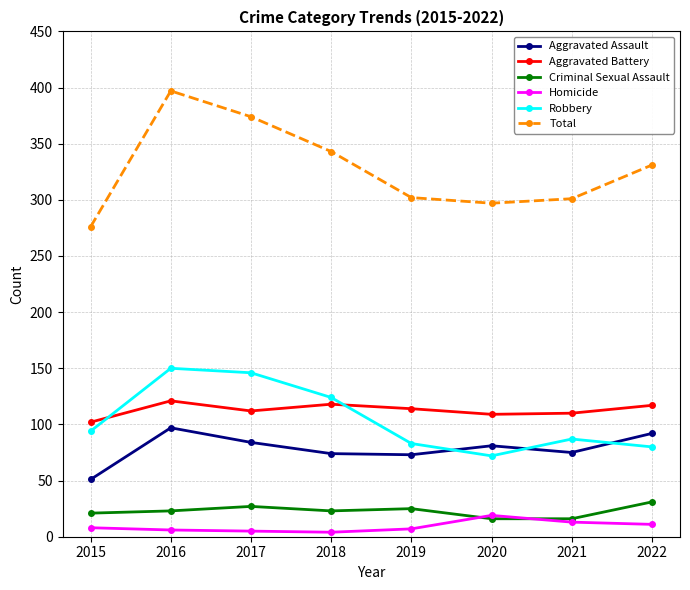

What are all the series names shown in the legend?

Aggravated Assault, Aggravated Battery, Criminal Sexual Assault, Homicide, Robbery, Total